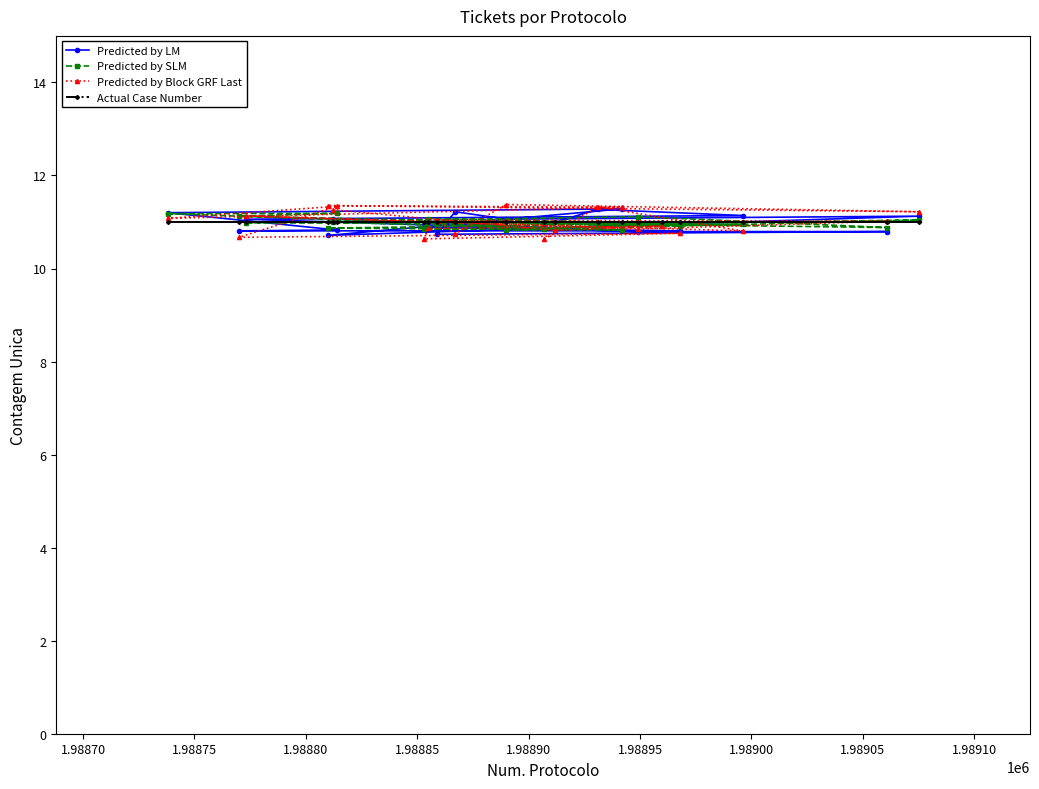

What are all the series names shown in the legend?

Predicted by LM, Predicted by SLM, Predicted by Block GRF Last, Actual Case Number